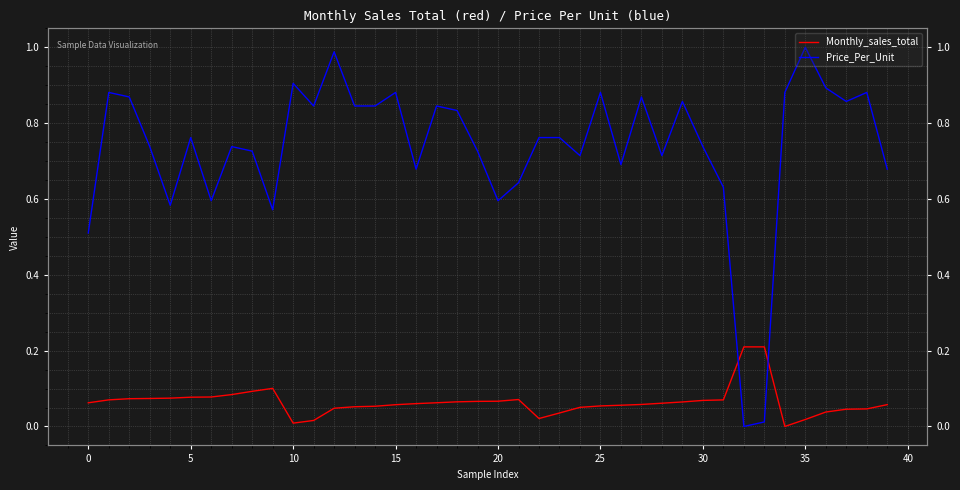

Which series ends up on top after the final intersection of Monthly_sales_total and Price_Per_Unit?

Price_Per_Unit